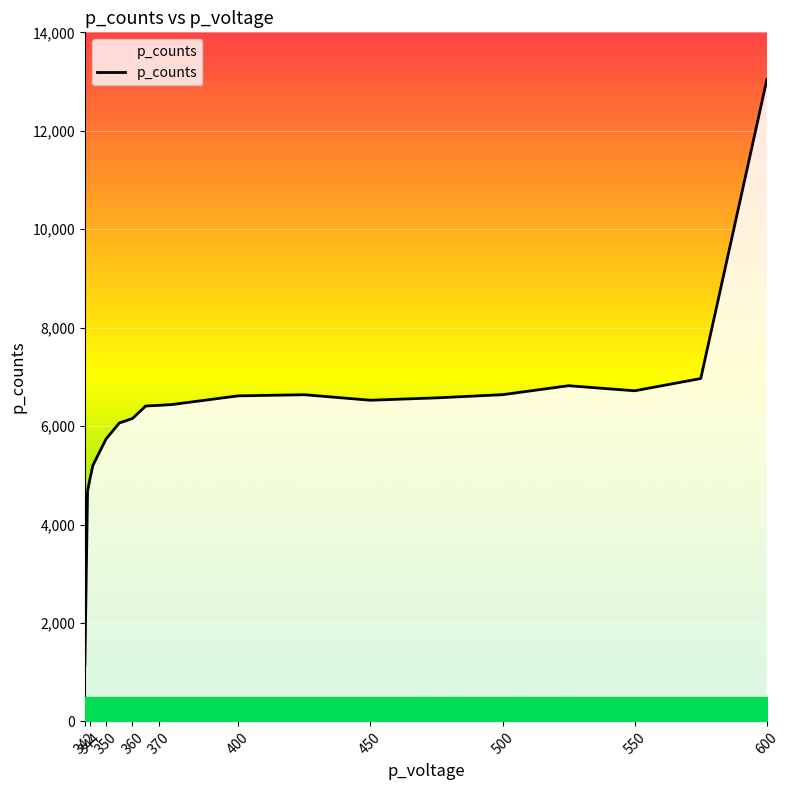

How many values are below 6438?

9